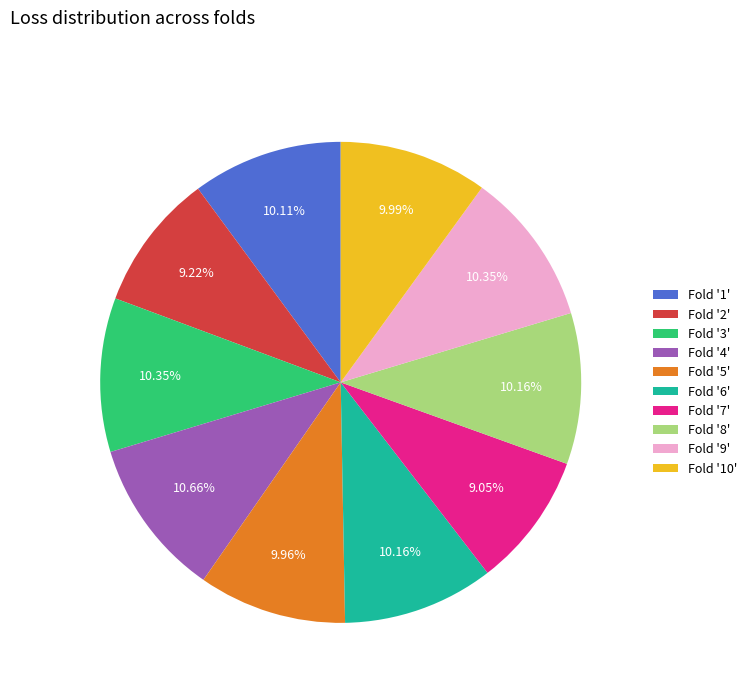

Does any single category account for the majority?

No